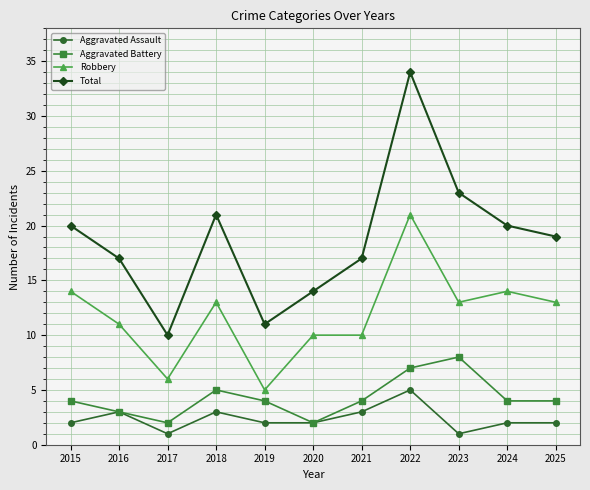

What are all the series names shown in the legend?

Aggravated Assault, Aggravated Battery, Robbery, Total